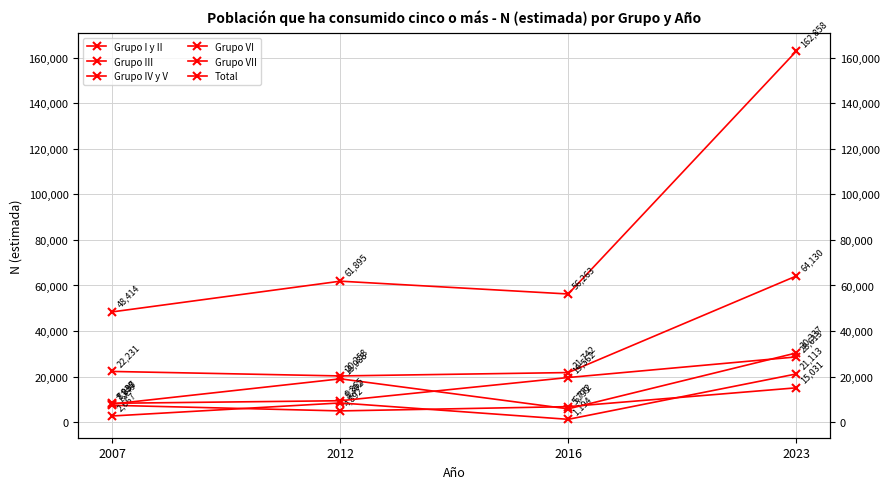

Which category has the highest value in the Grupo VI series?

2023